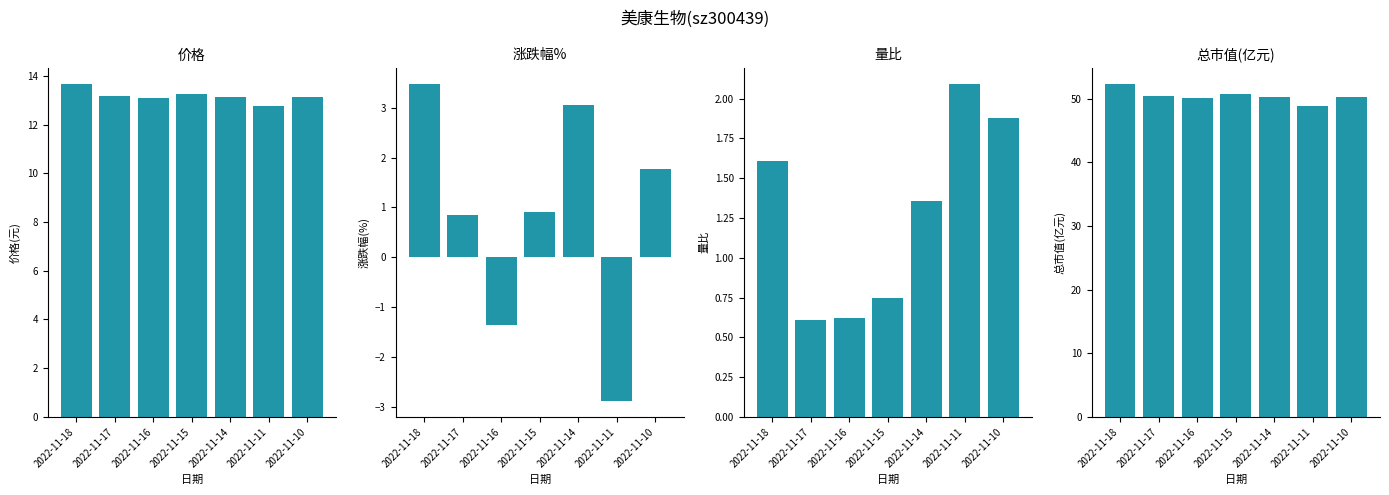

How many bars are there in each group?

4